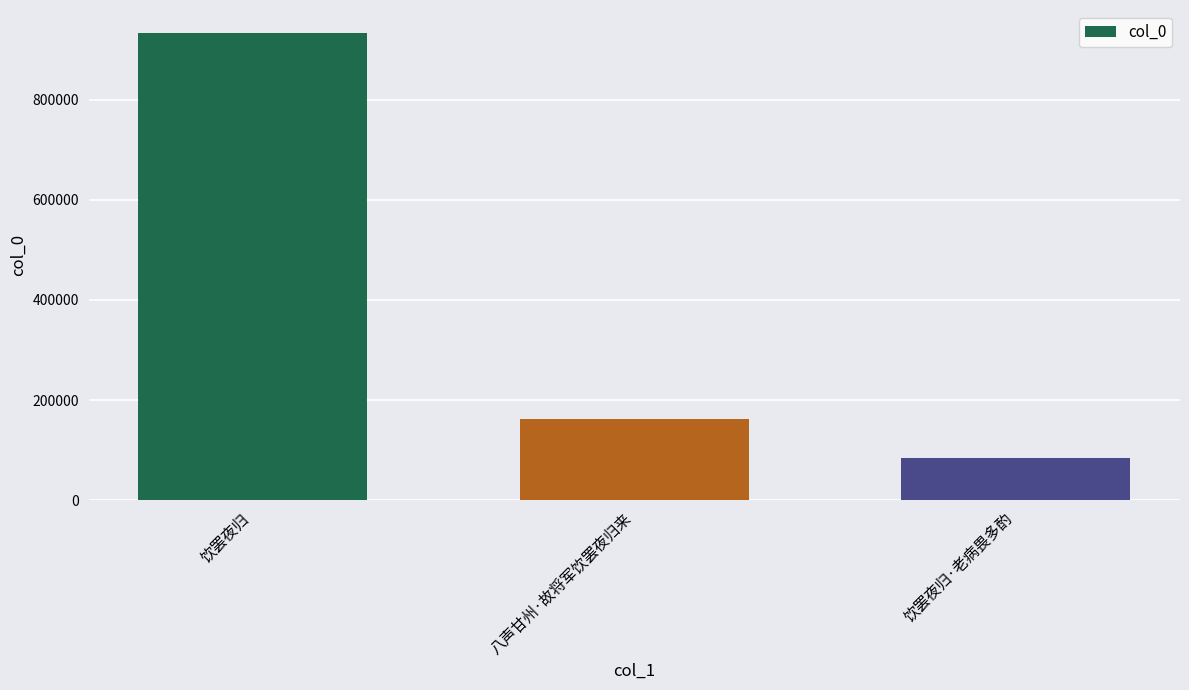

Reading right to left, transcribe all the data shown in this chart.

83560	161731	932410